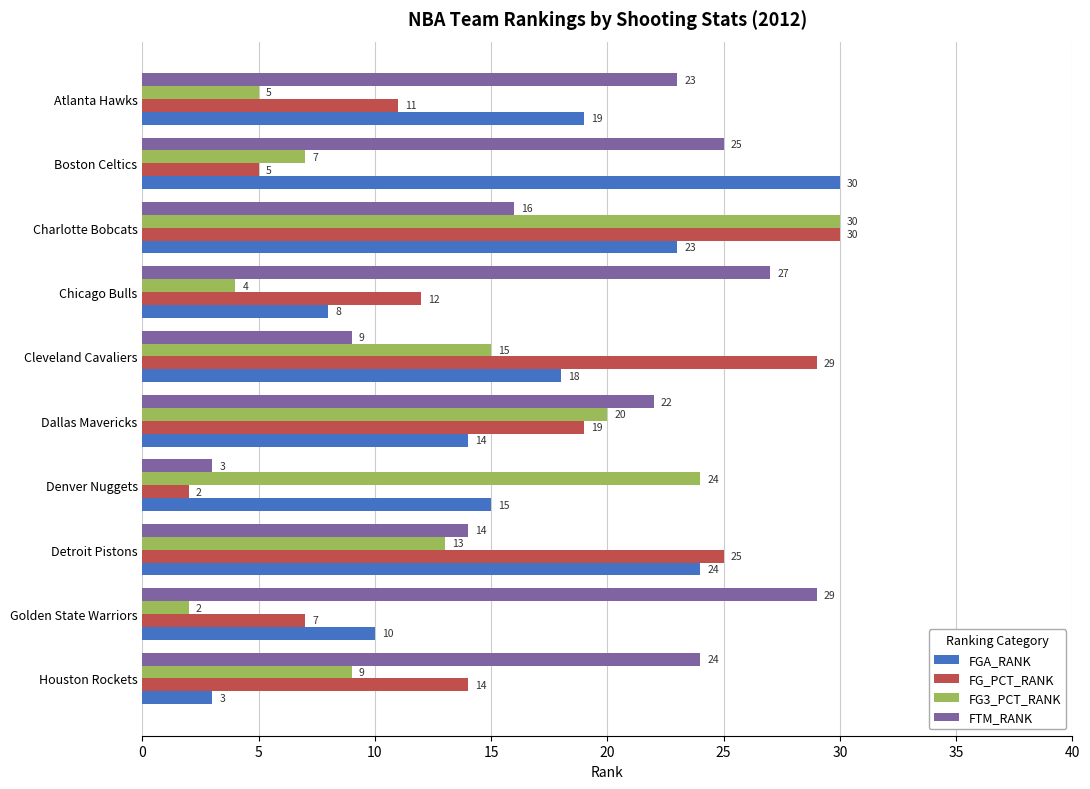

What are all the series names shown in the legend?

FGA_RANK, FG_PCT_RANK, FG3_PCT_RANK, FTM_RANK